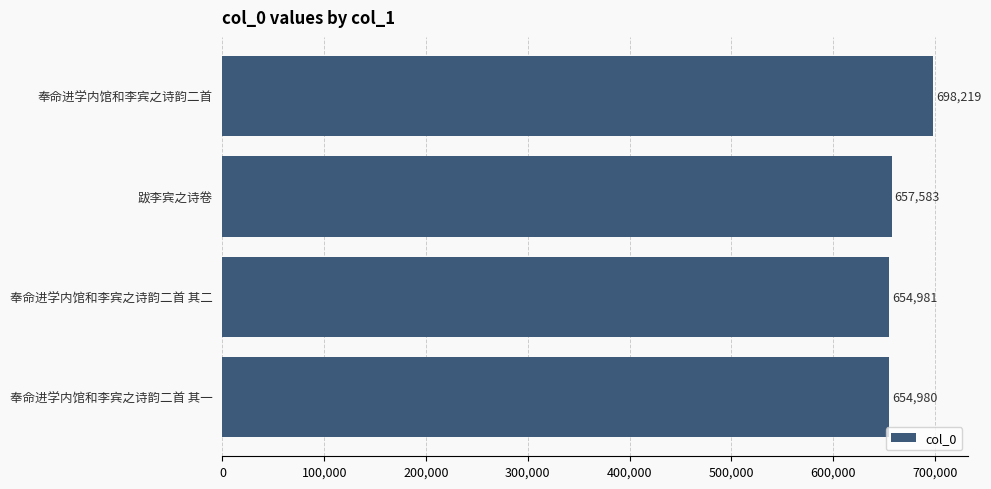

Reading top to bottom, extract all data points from this chart.

698219	657583	654981	654980